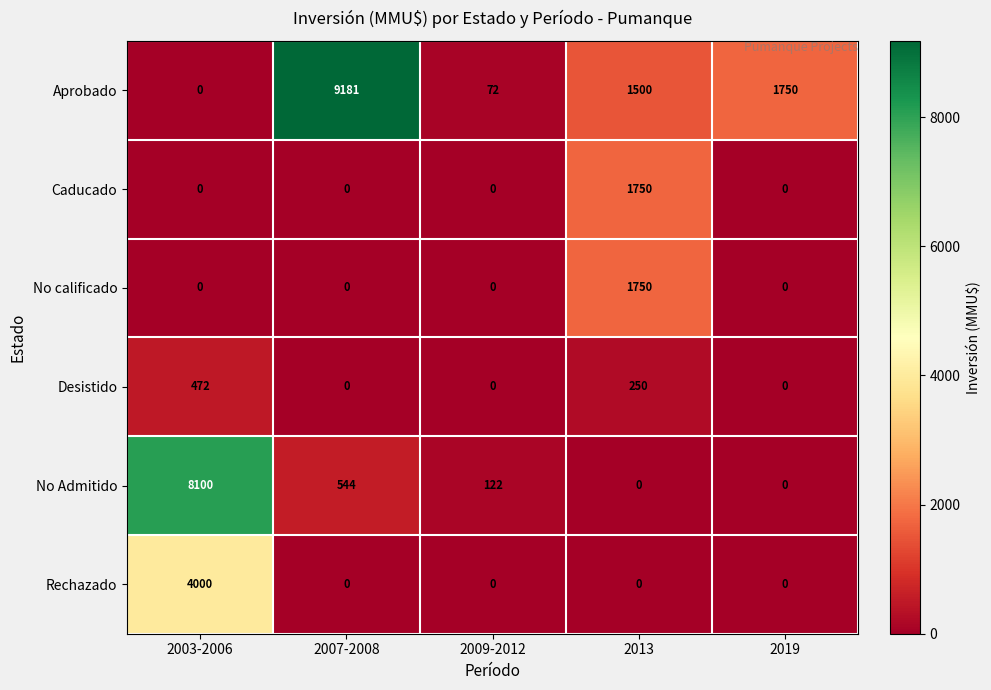

Where does the No Admitido series first go above 122?

2003-2006